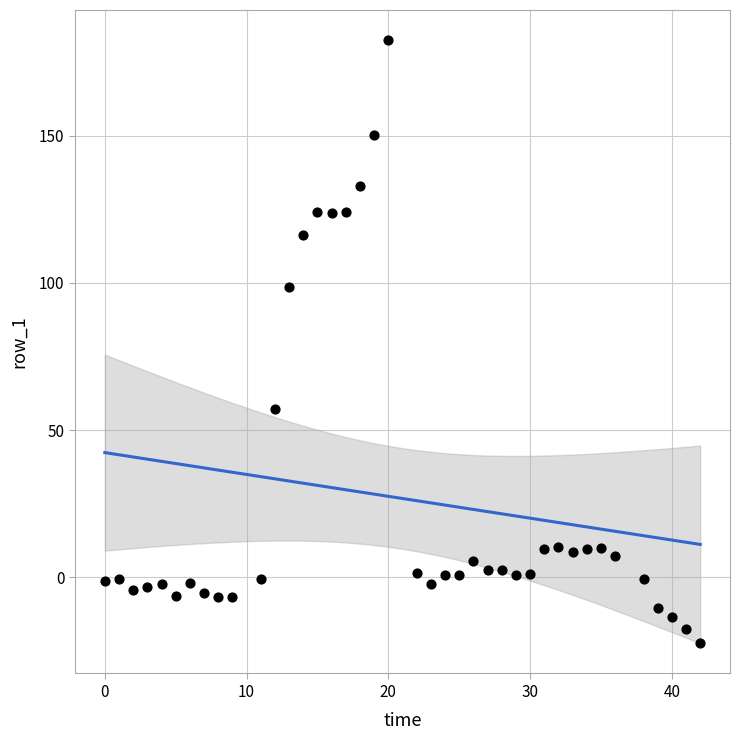

What Y value in the scatter plot is closest to 80?

98.6